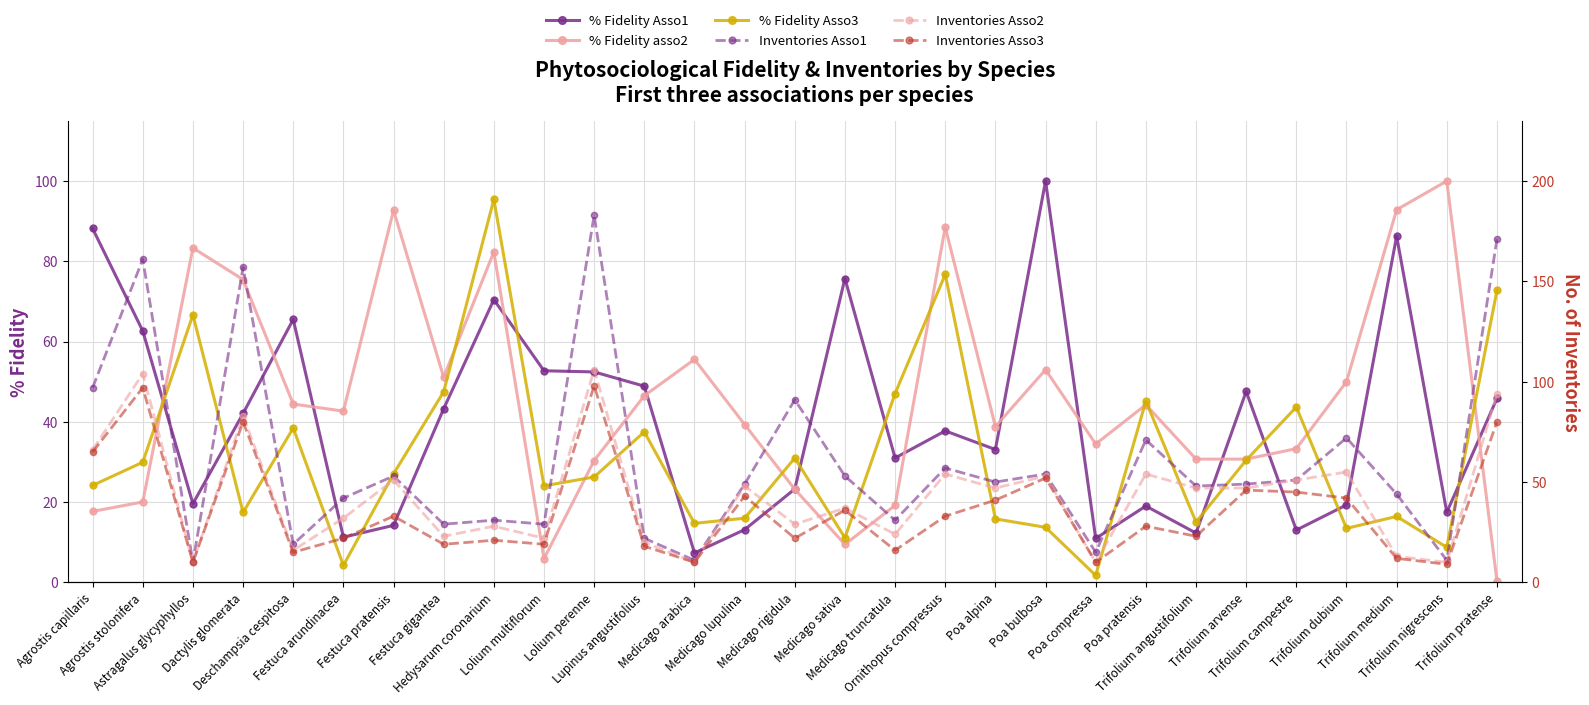

True or false: % Fidelity asso2 and % Fidelity Asso1 intersect in this chart.

True